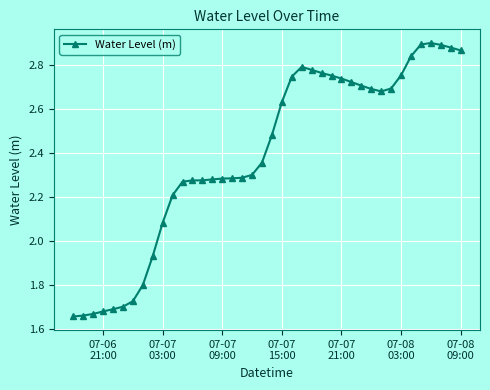

What is the sum of all values?

95.6